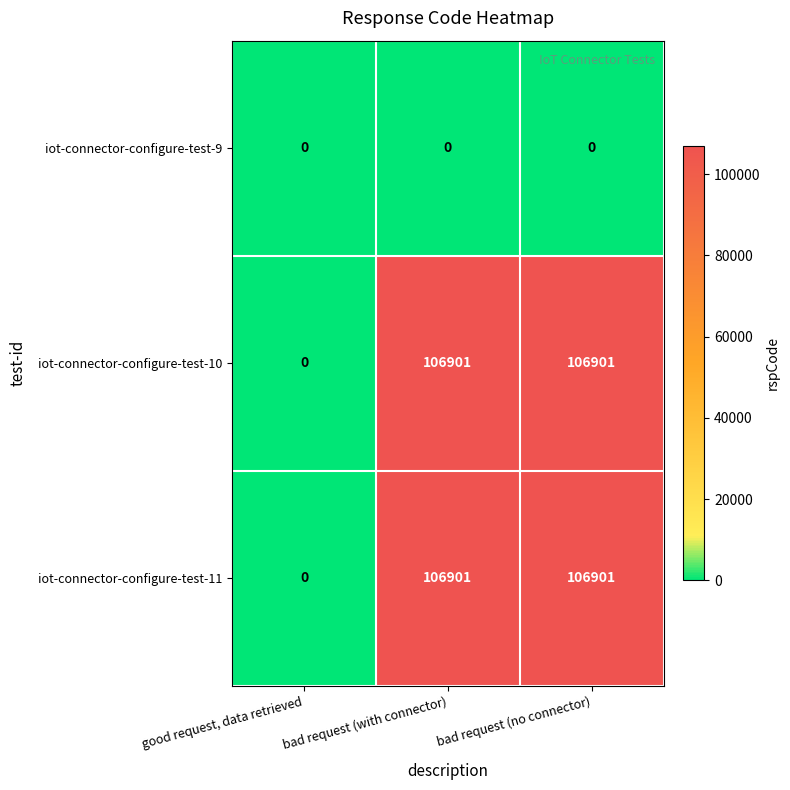

What is the difference between the highest and lowest values at bad request (no connector)?

106901